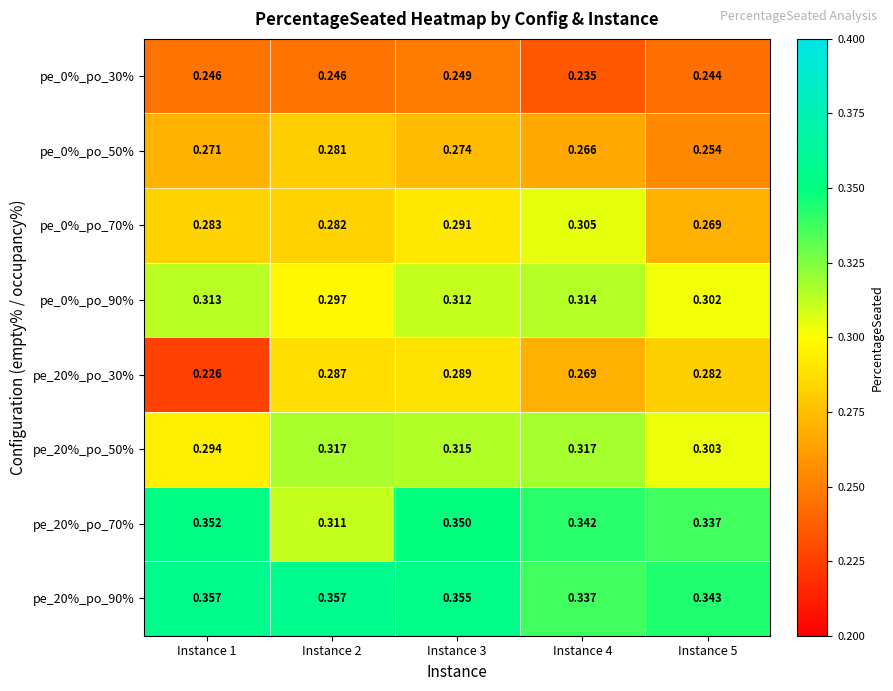

Is the value of pe_0%_po_70% at Instance 3 greater than the value of pe_20%_po_30% at Instance 3?

Yes